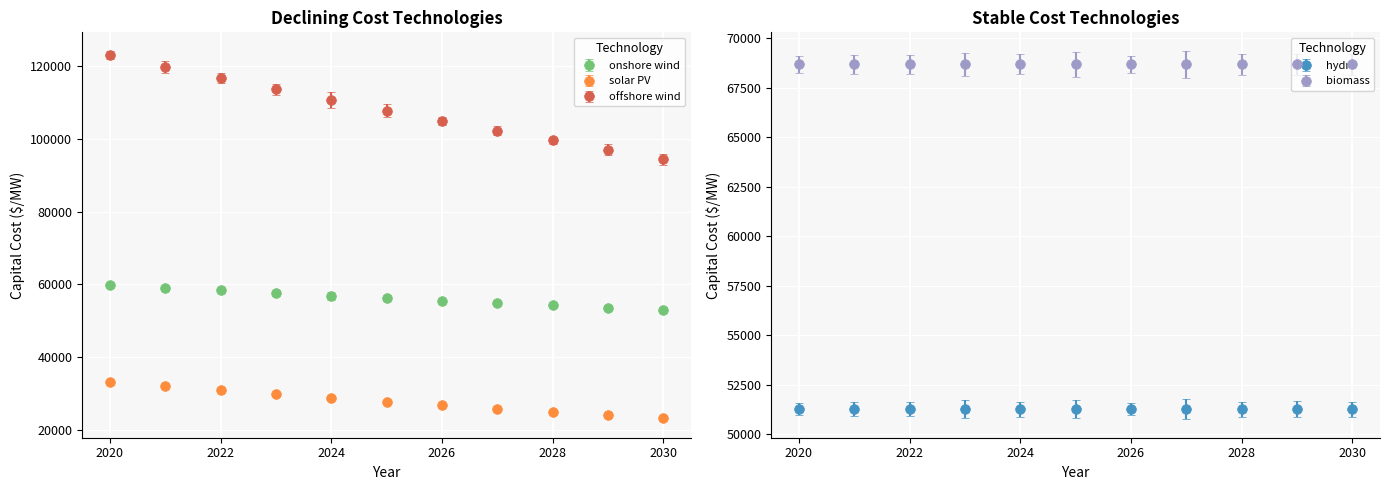

What are all the series names shown in the legend?

onshore wind, solar PV, offshore wind